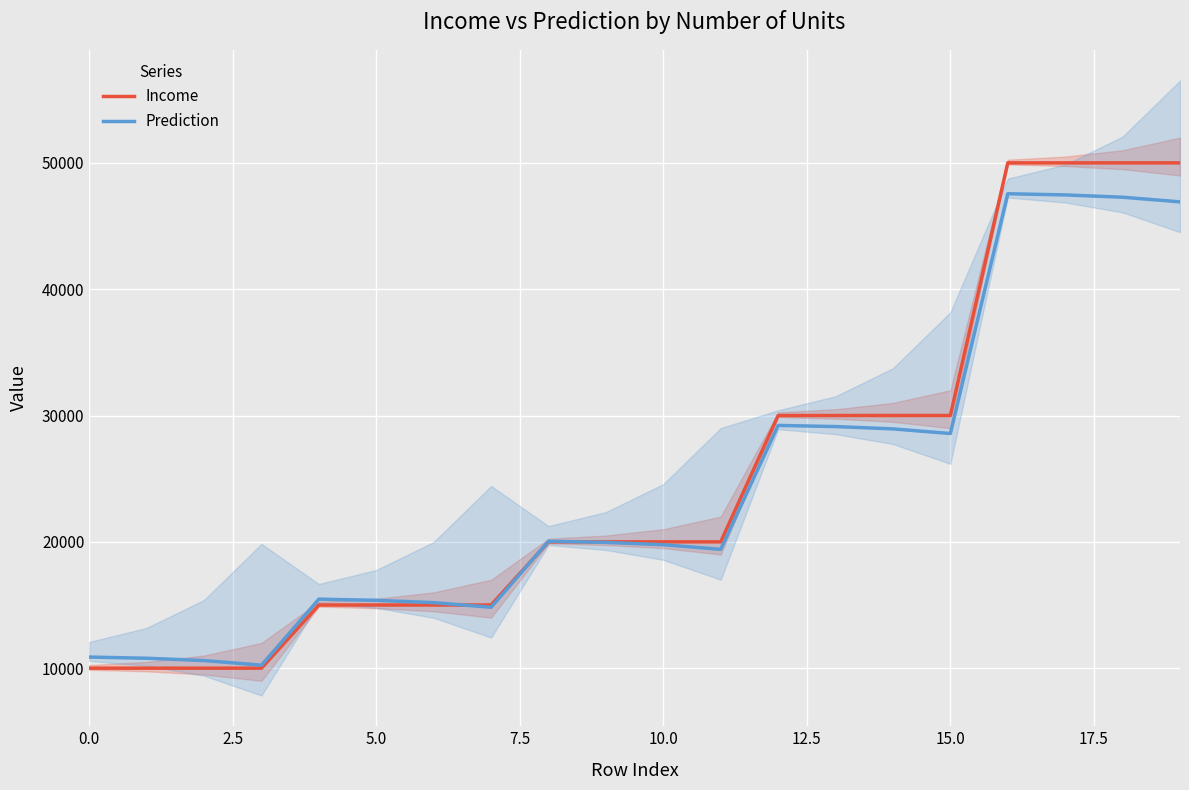

How many values in the Income series exceed 20000?

8